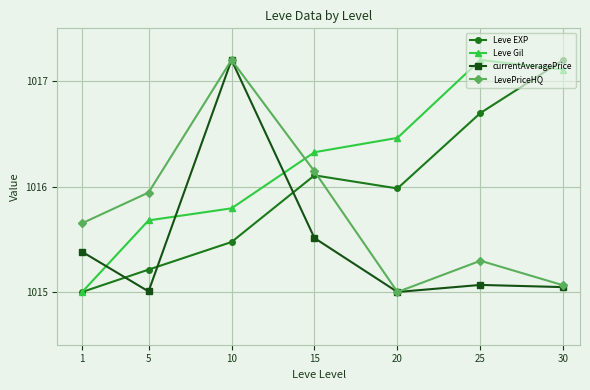

True or false: LevePriceHQ has a value of 293.3 at 25.

False